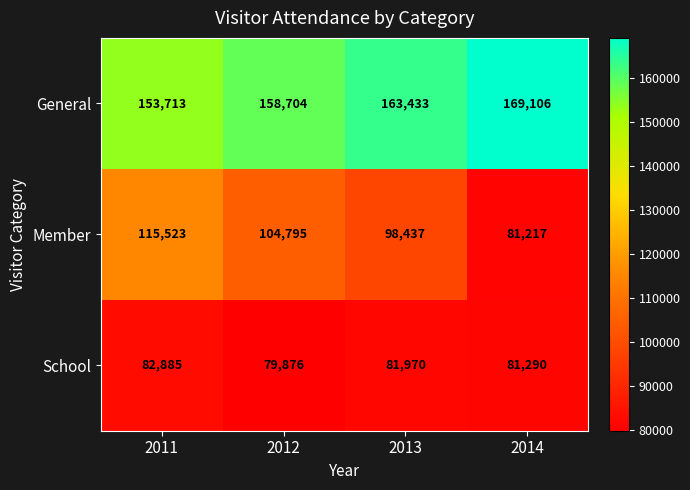

At which category is the sum across all series the highest?

2011